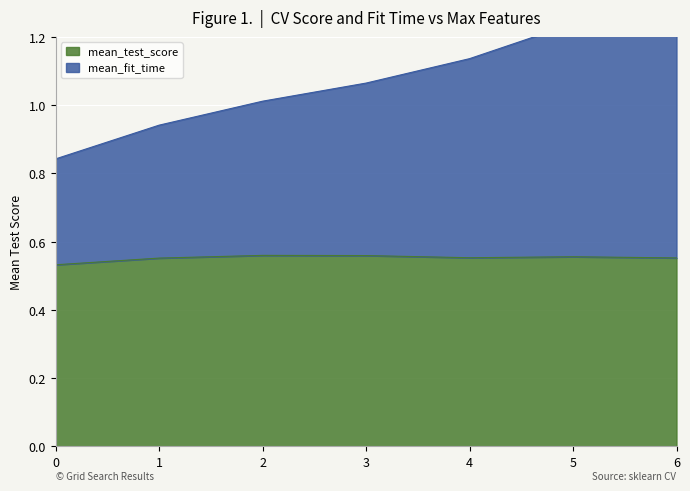

True or false: mean_test_score and mean_fit_time cross at least once.

False